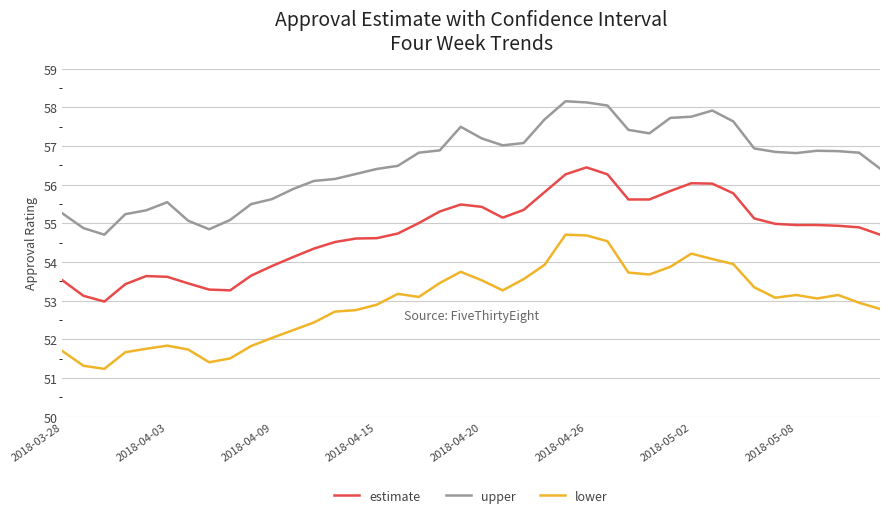

What is the minimum value shown in the chart?

51.2